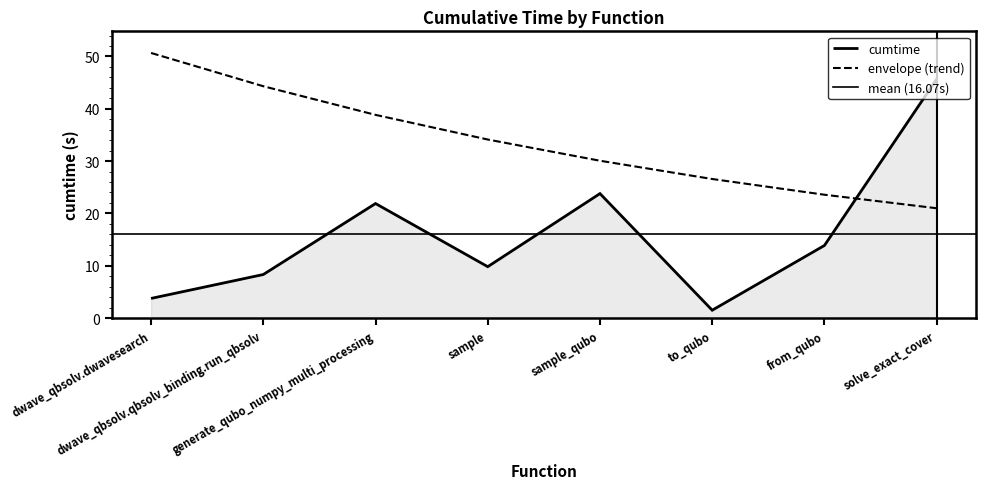

The chart shows a value of 68.5 at solve_exact_cover. True or false?

False